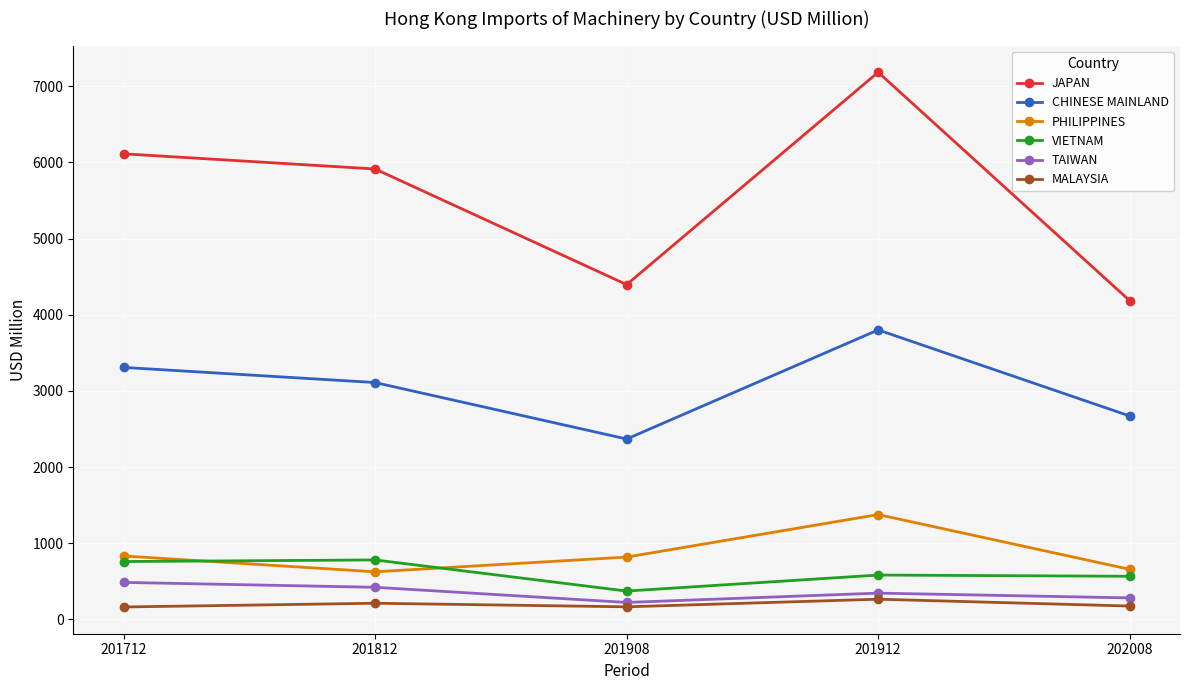

Where is the first local maximum for PHILIPPINES?

201912